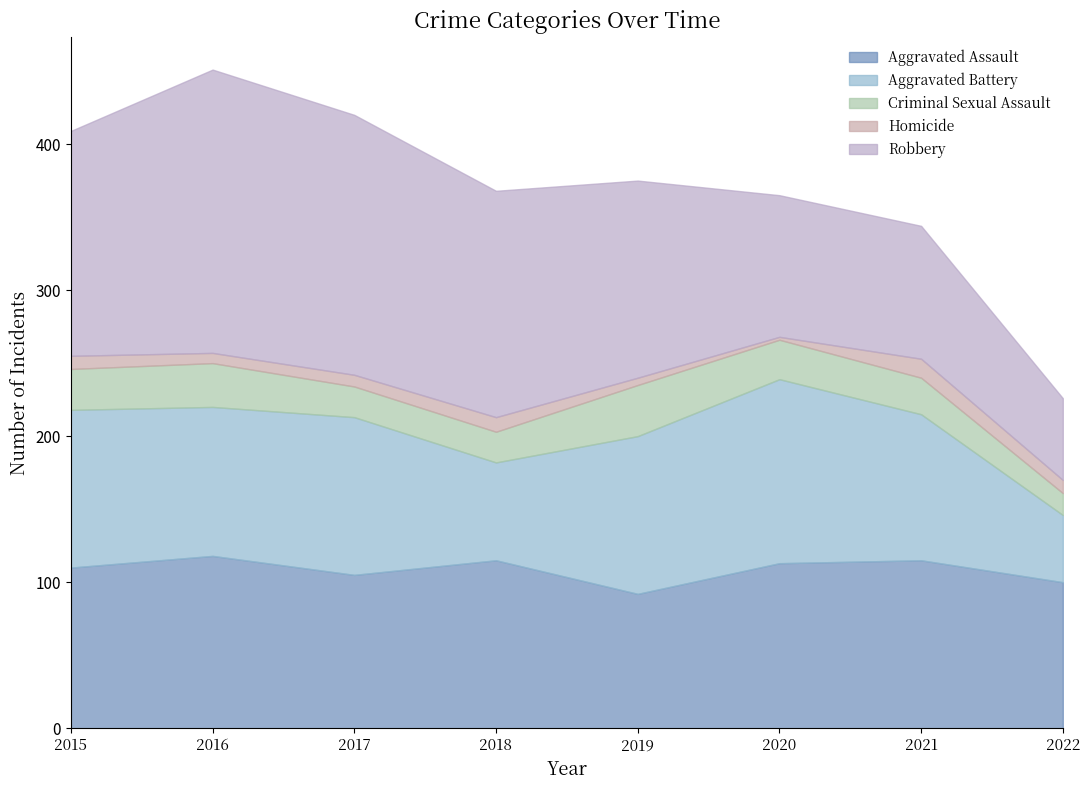

In Homicide, how many points are lower than both neighbors (excluding endpoints)?

2